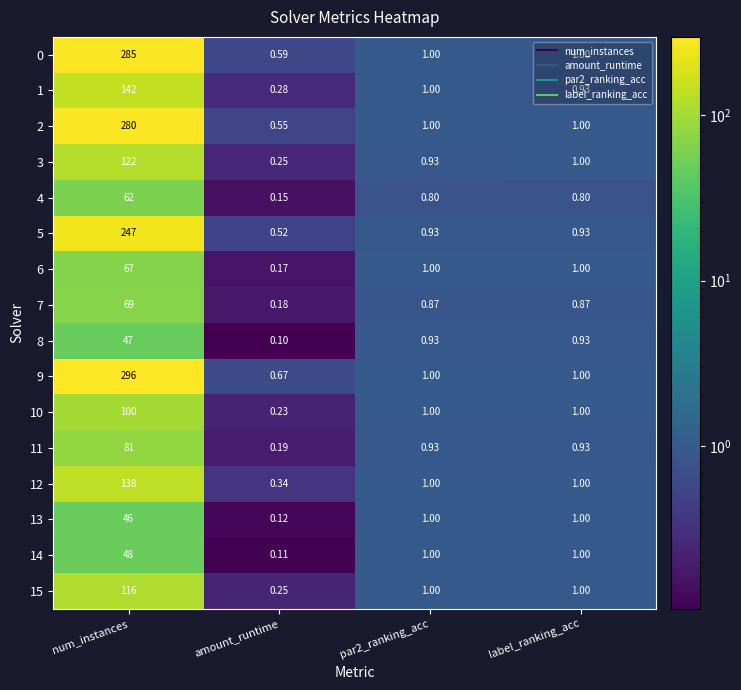

How many categories are shown in the chart?

4